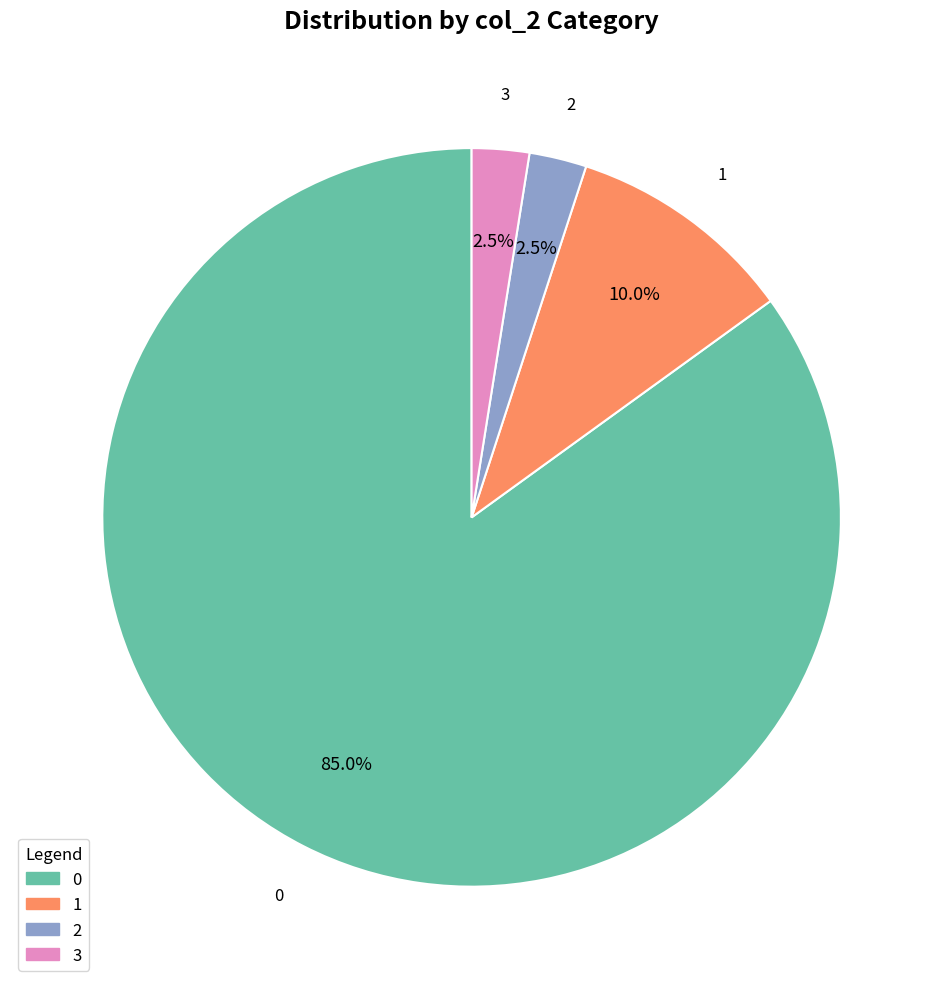

Count the number of slices in the pie.

4